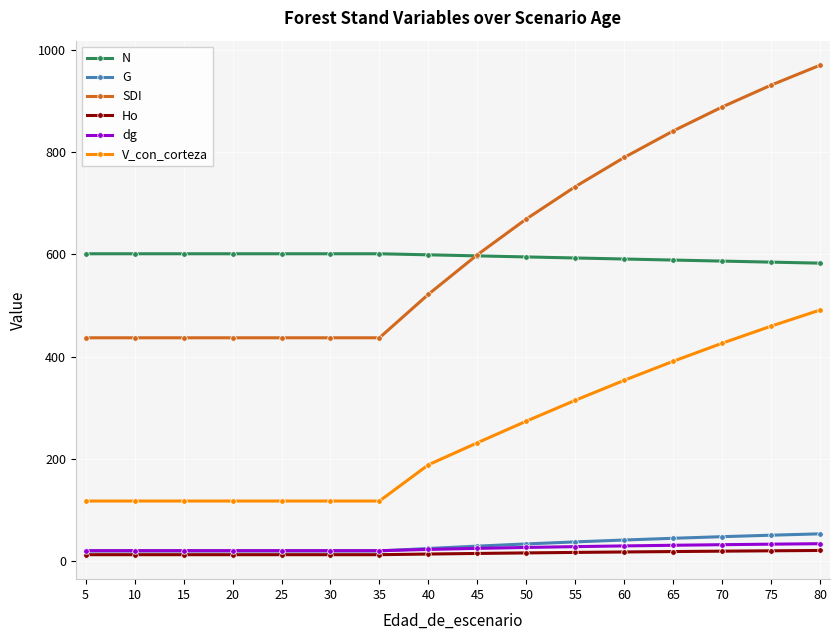

The value of N at 30 is 601.2. True or false?

True